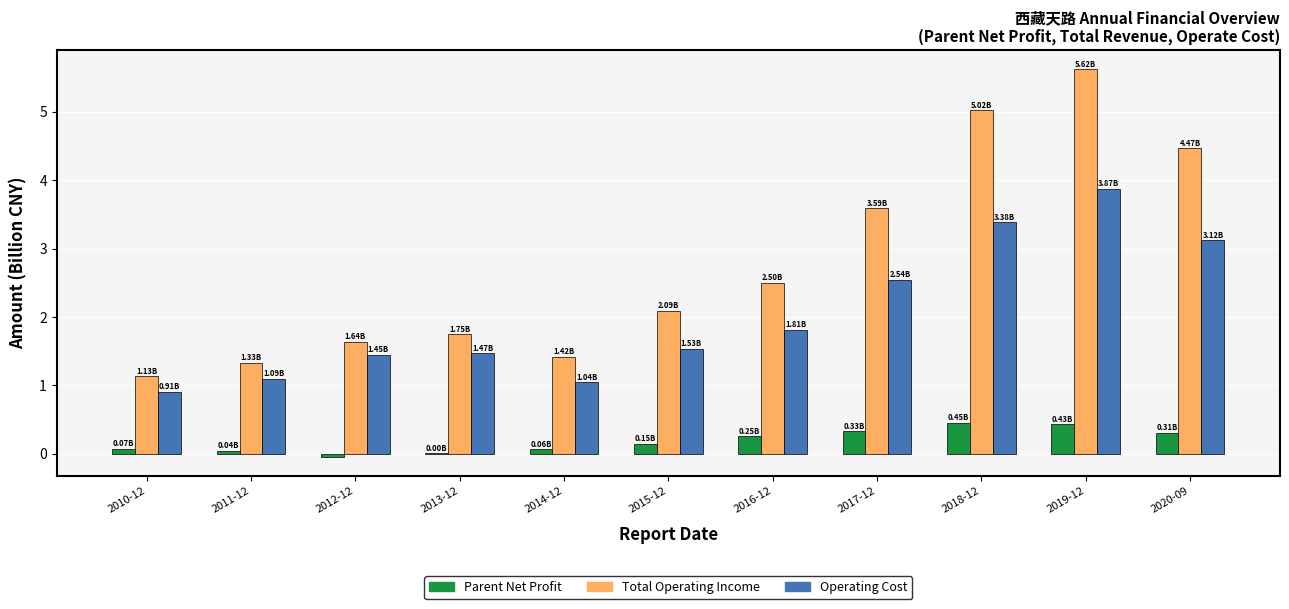

What is the total value across all series at 2020-09?

7.9